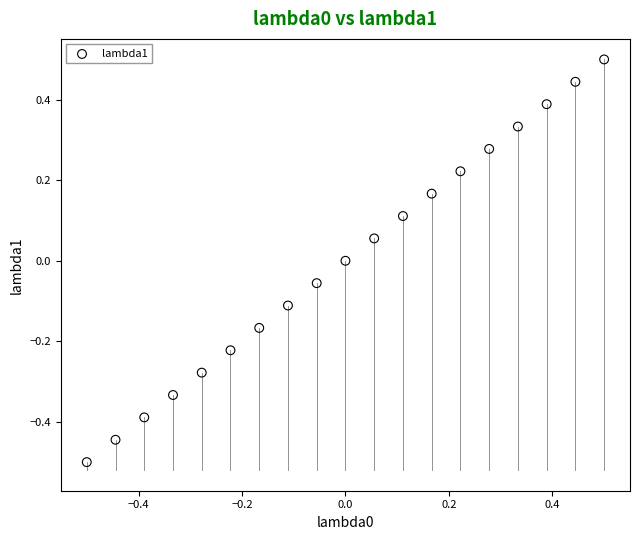

What is the range of X values (max minus min)?

1.0